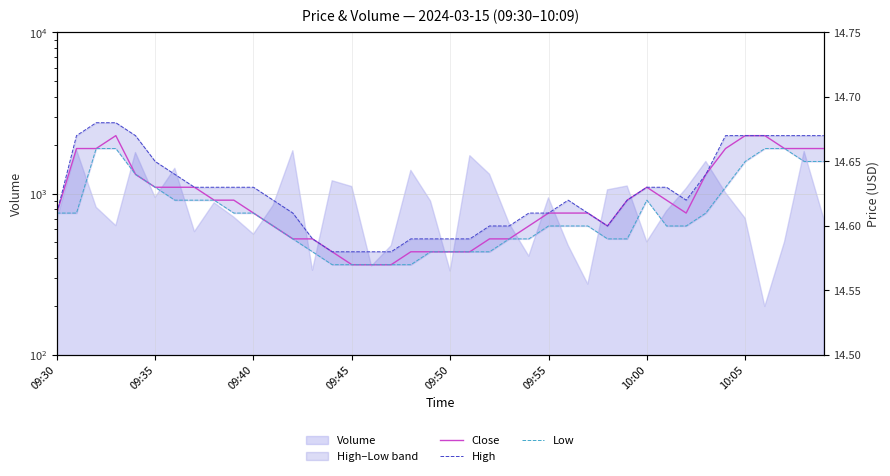

What is the highest value of the Low series?

14.7